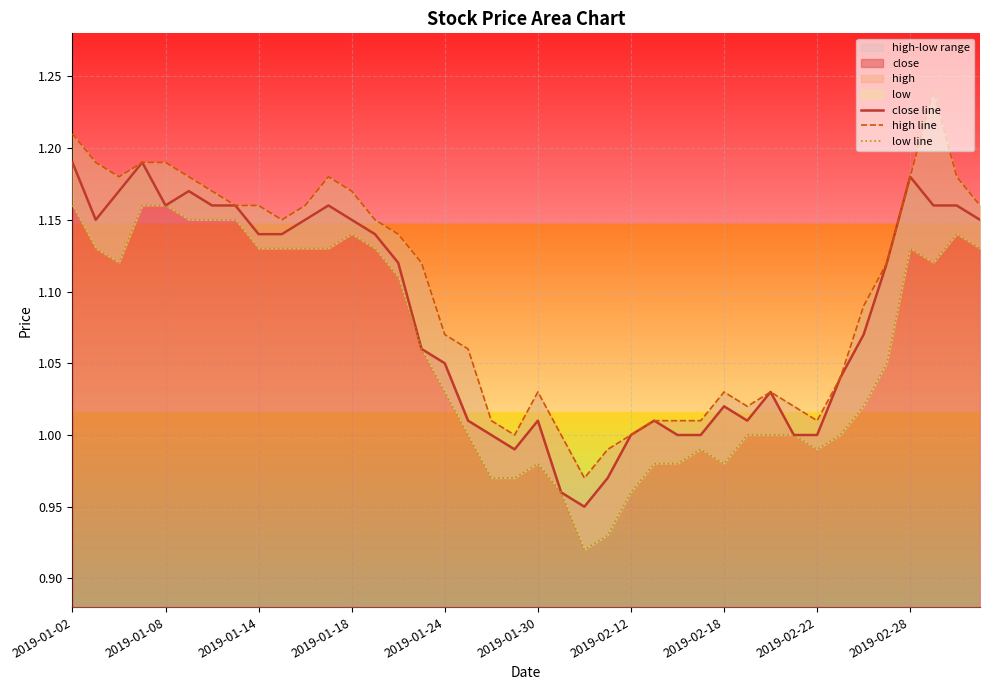

Which series has the largest range (max minus min)?

high line